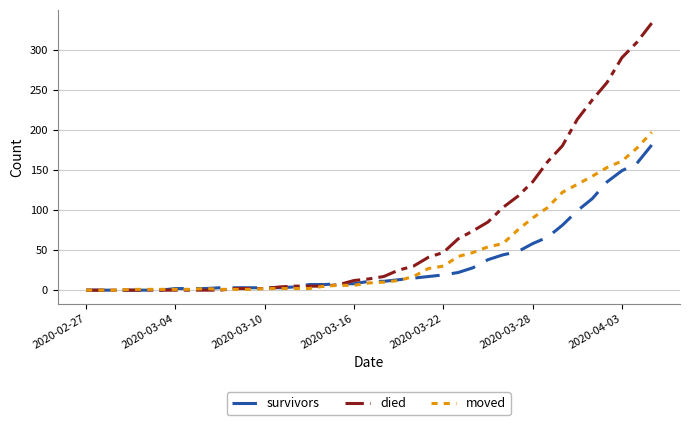

Which series has the largest range (max minus min)?

died